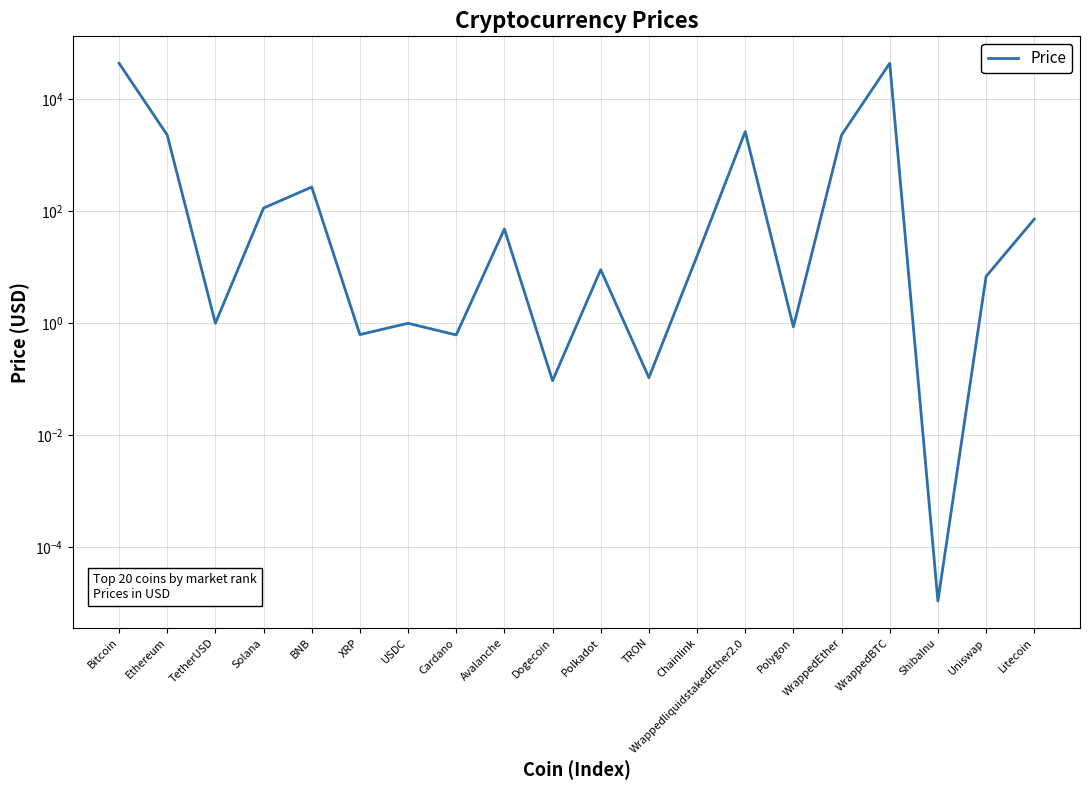

What is the difference between the second highest and minimum values?

43745.1